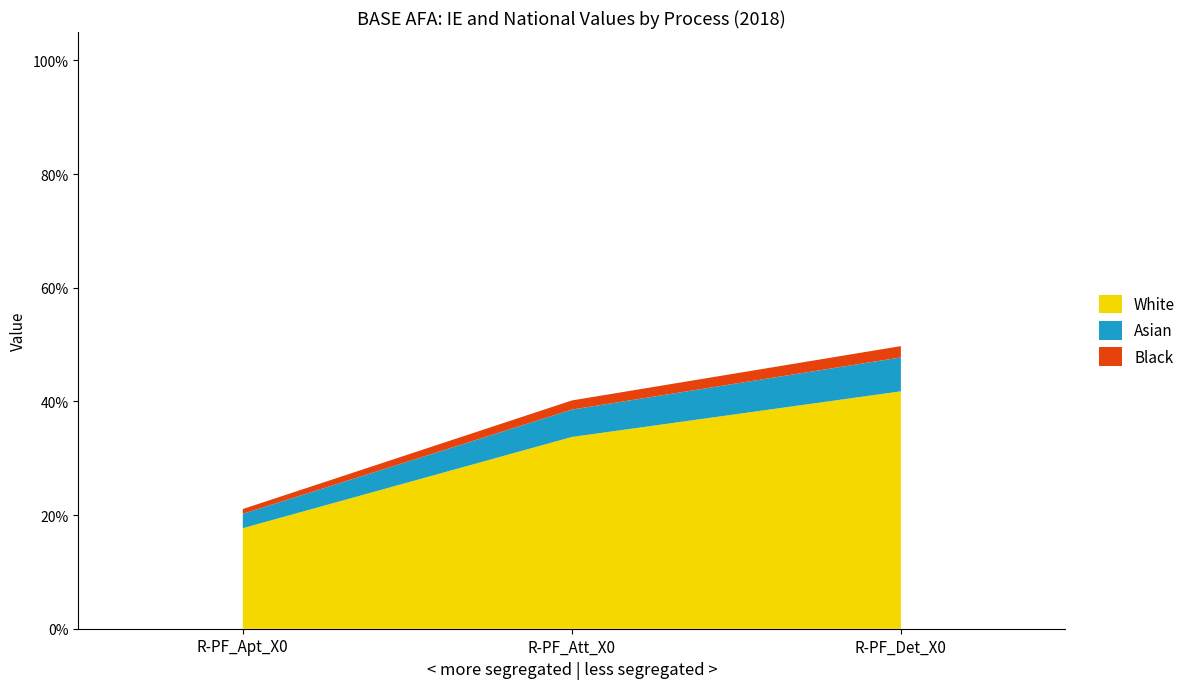

The IE series shows 0.1 at R-PF_Apt_X0. True or false?

False